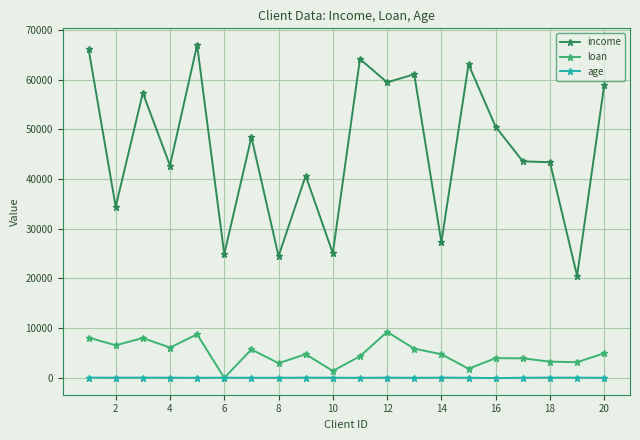

True or false: loan has more than 1 interior local peaks.

True